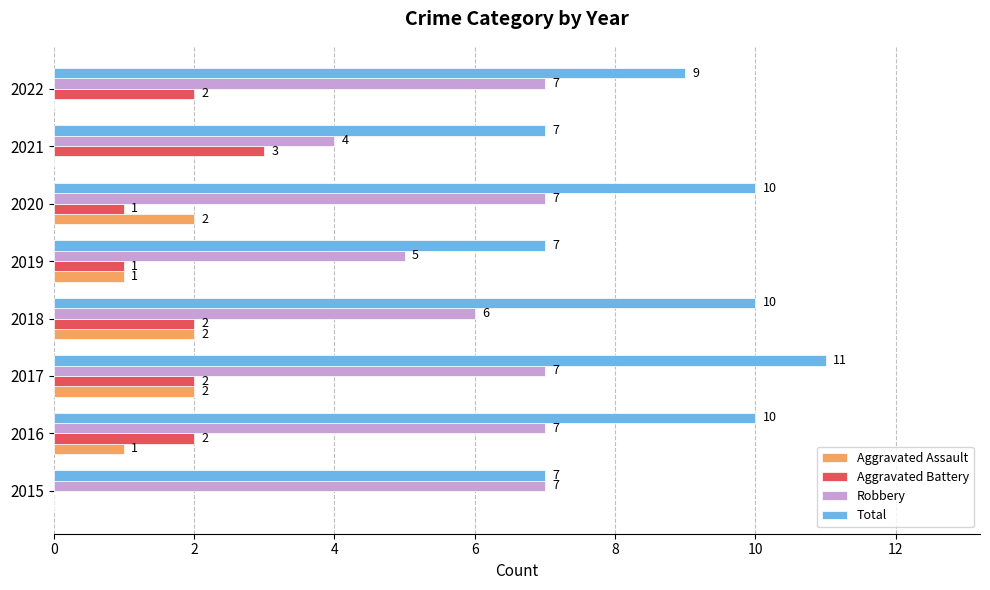

What value does the Robbery series have at 2020?

7